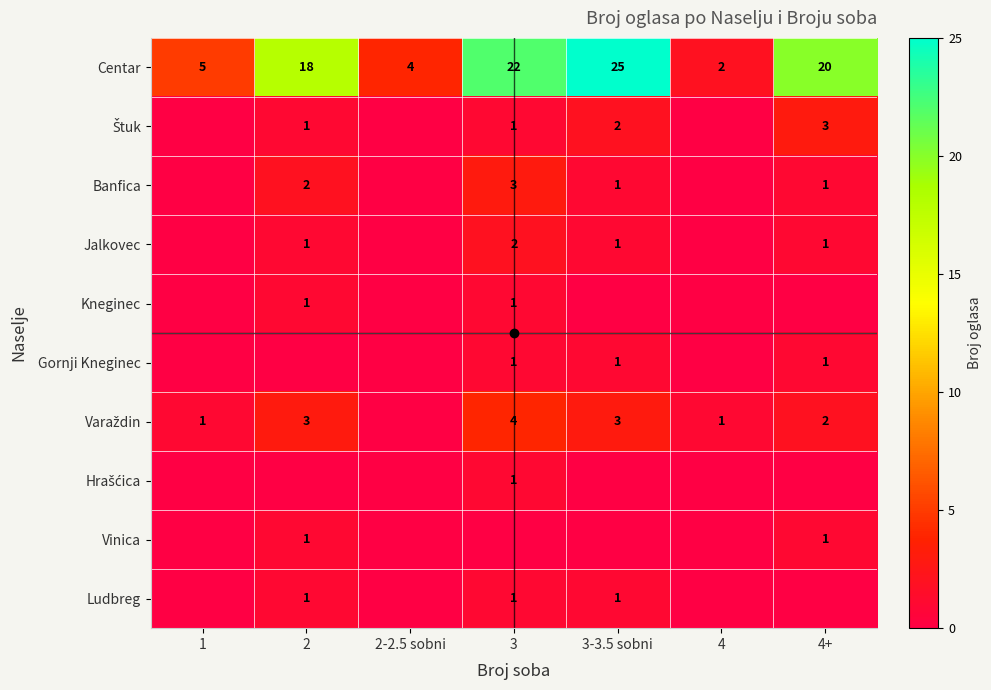

The value of Centar at 3-3.5 sobni is 38. True or false?

False